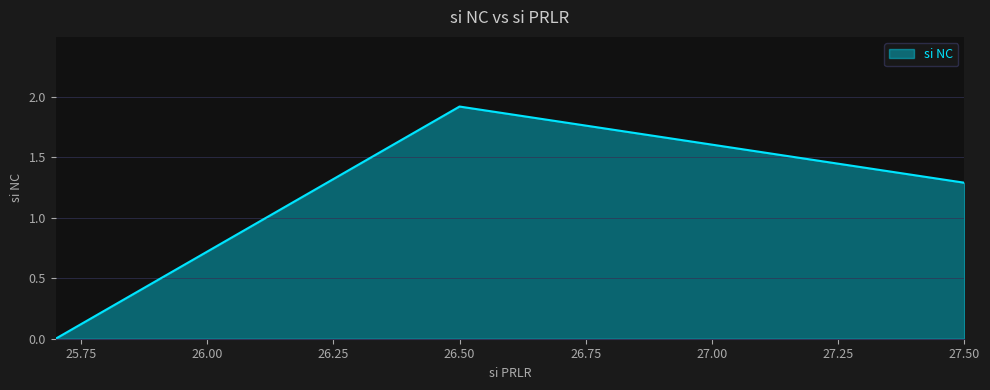

How many lines are shown in the chart?

1